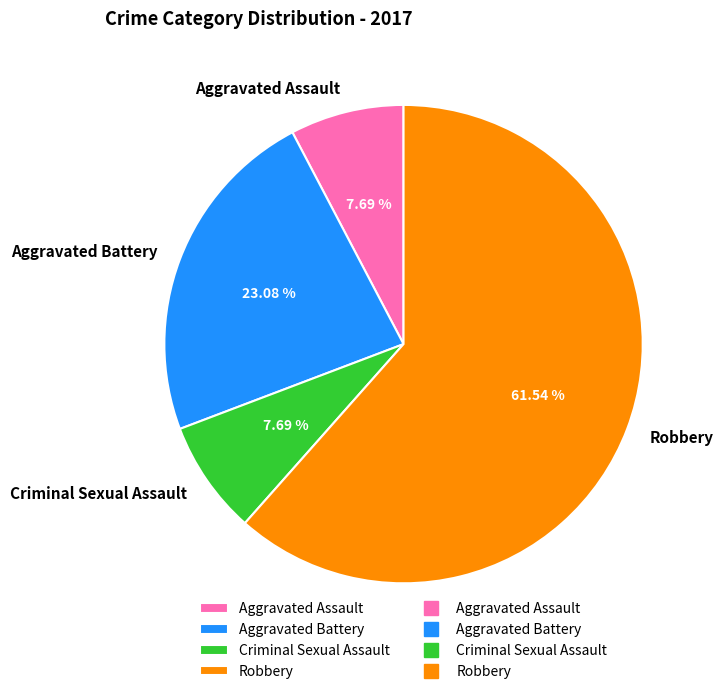

Which category has the biggest portion of the pie?

Robbery